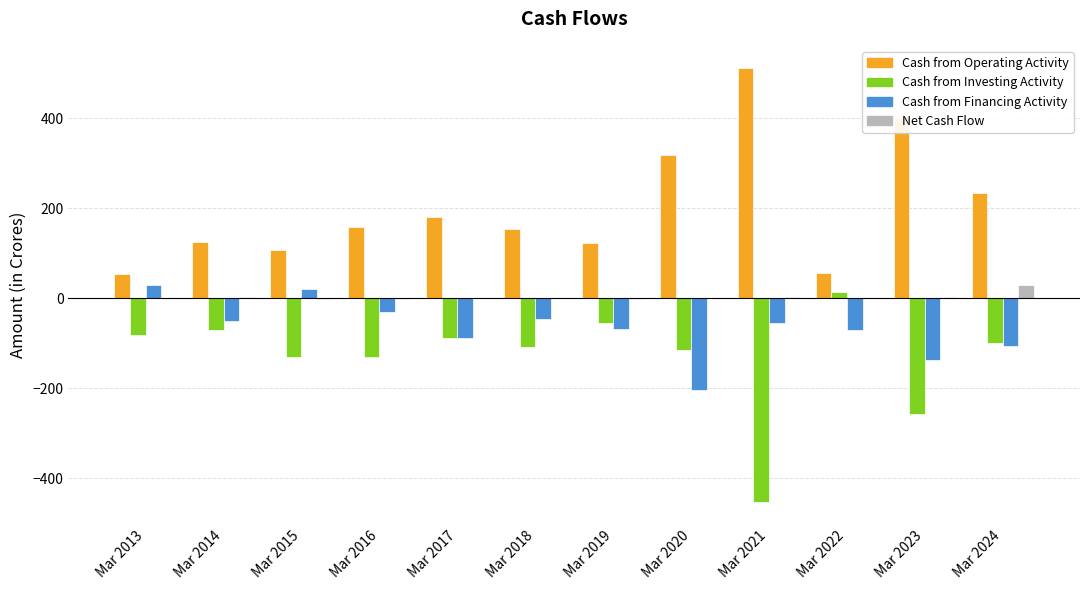

The value of Cash from Operating Activity at Mar 2014 is 175. True or false?

False